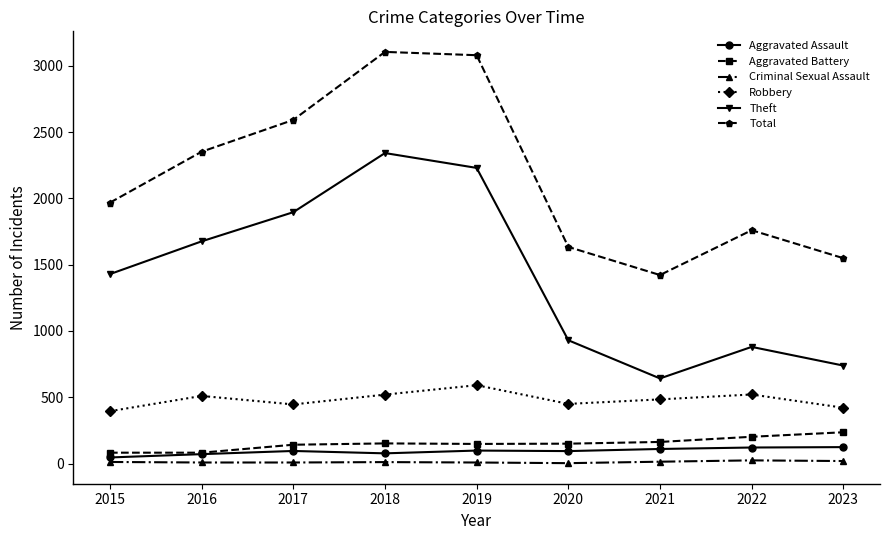

What is the sum of all Aggravated Battery values?

1357